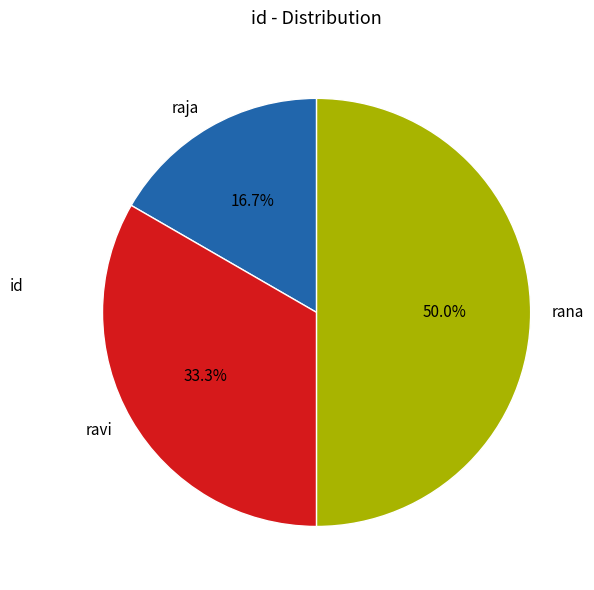

Rank the categories by value from lowest to highest.

raja, ravi, rana